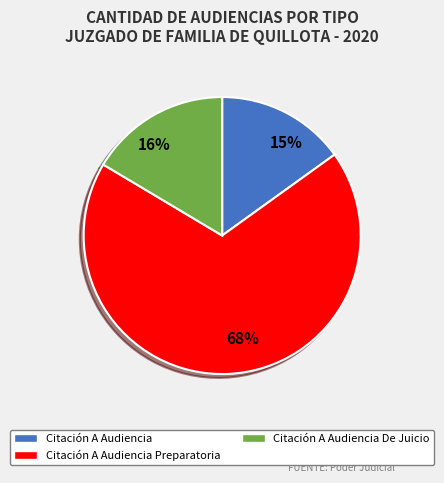

Rank the categories by value from highest to lowest.

Citación A Audiencia Preparatoria, Citación A Audiencia De Juicio, Citación A Audiencia